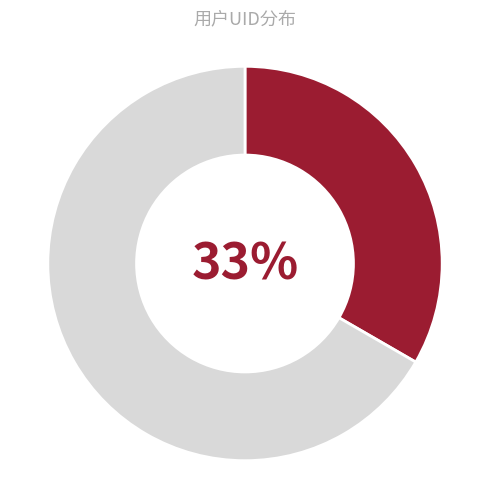

Is there a majority slice in this chart?

Yes